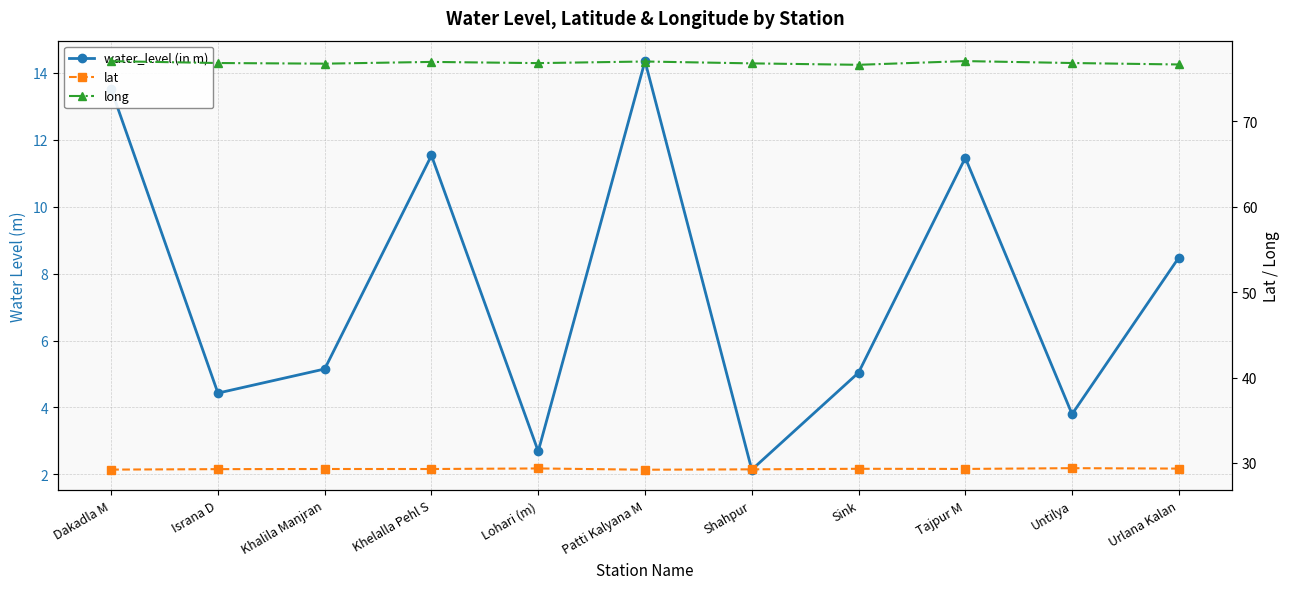

Reading right to left, list all the values displayed in this chart.

water_level (in m): Urlana Kalan=8.5	Untilya=3.8	Tajpur M=11.5	Sink=5.0	Shahpur=2.1	Patti Kalyana M=14.3	Lohari (m)=2.7	Khelalla Pehl S=11.5	Khalila Manjran=5.2	Israna D=4.4	Dakadla M=13.5
lat: Urlana Kalan=29.3	Untilya=29.4	Tajpur M=29.3	Sink=29.3	Shahpur=29.3	Patti Kalyana M=29.2	Lohari (m)=29.4	Khelalla Pehl S=29.3	Khalila Manjran=29.3	Israna D=29.3	Dakadla M=29.2
long: Urlana Kalan=76.7	Untilya=76.8	Tajpur M=77.1	Sink=76.6	Shahpur=76.8	Patti Kalyana M=77.0	Lohari (m)=76.8	Khelalla Pehl S=77.0	Khalila Manjran=76.8	Israna D=76.8	Dakadla M=77.1